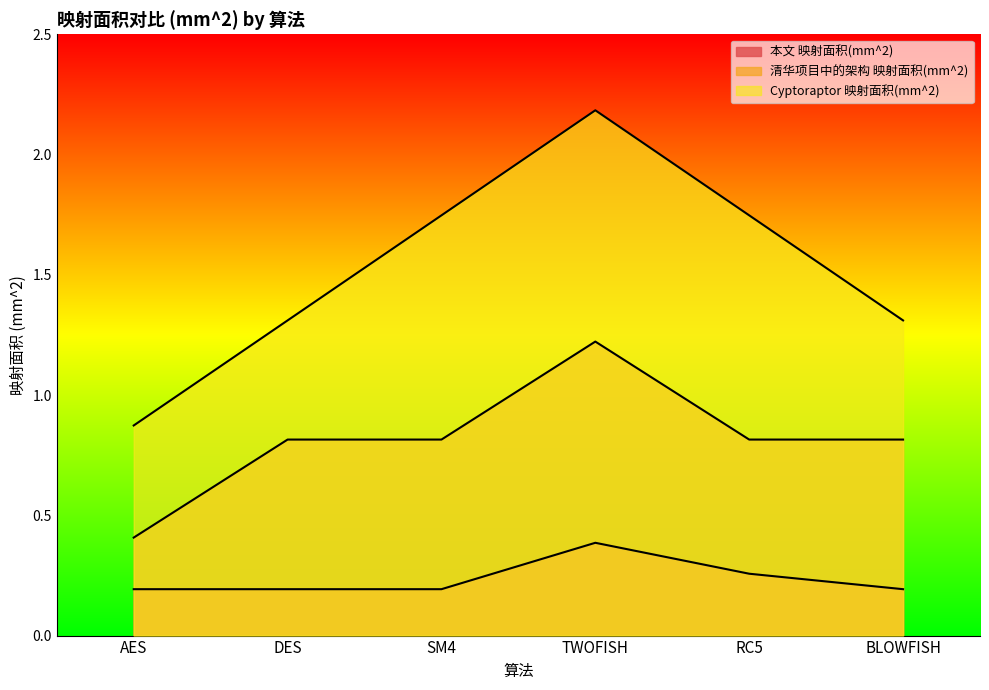

In 清华项目中的架构 映射面积(mm^2), how many points are higher than both neighbors (excluding endpoints)?

1